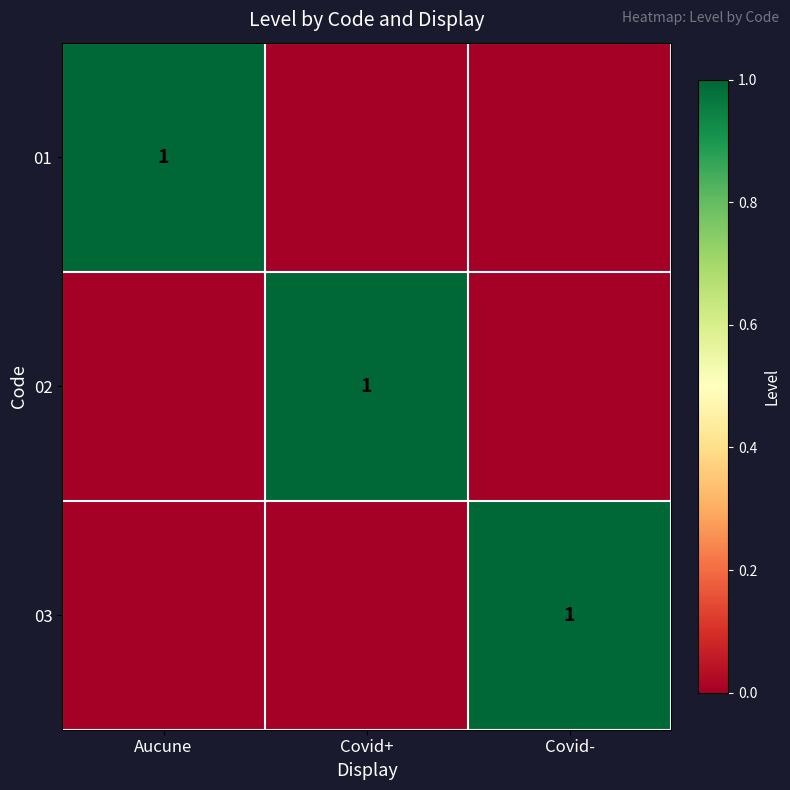

True or false: 01 has a value of 1 at Aucune.

True